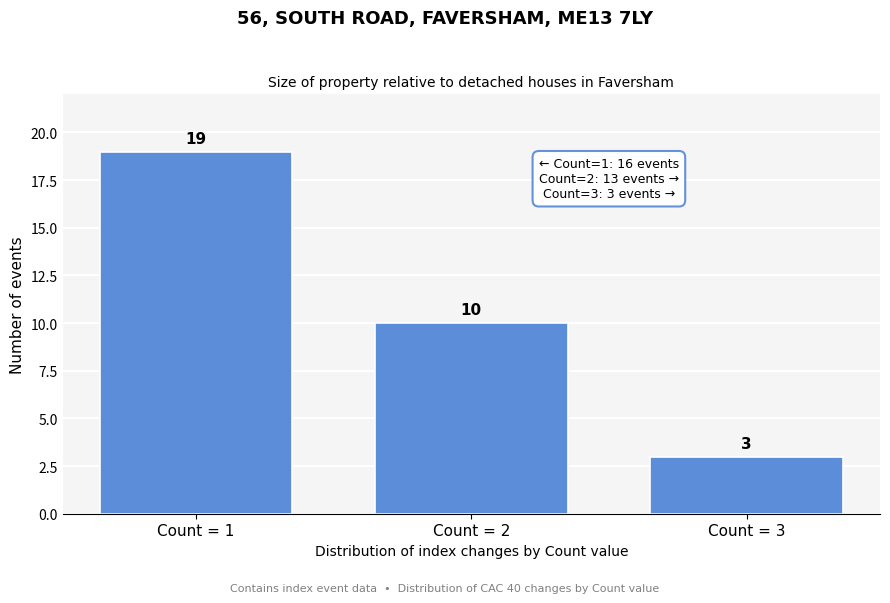

Reading right to left, list all the values displayed in this chart.

Count = 3=3	Count = 2=10	Count = 1=19